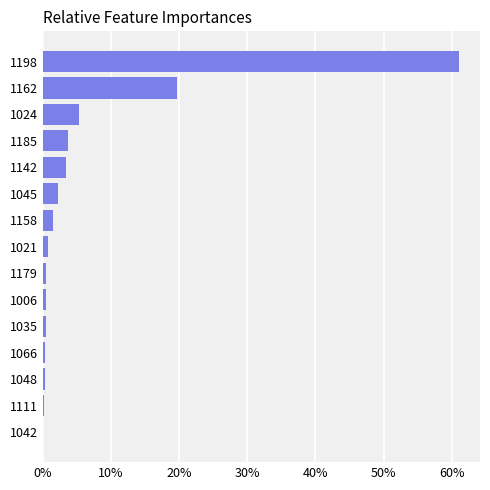

True or false: the data shows 0.3 at 1048.

True